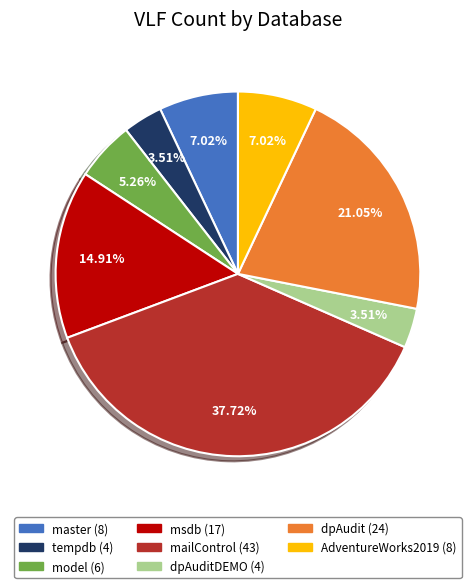

Count the number of slices in the pie.

8